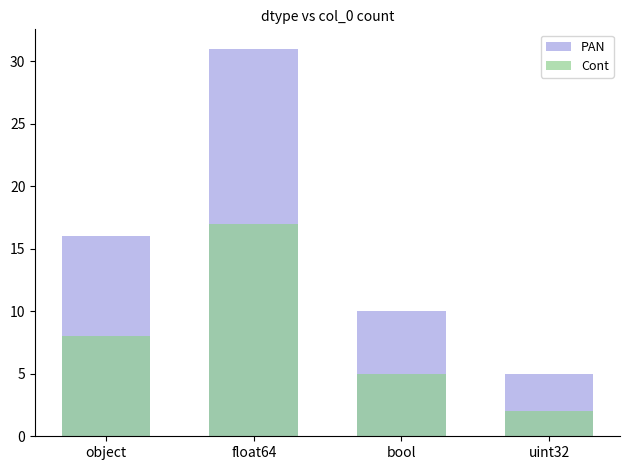

At object, list the series in order from largest to smallest.

PAN, Cont